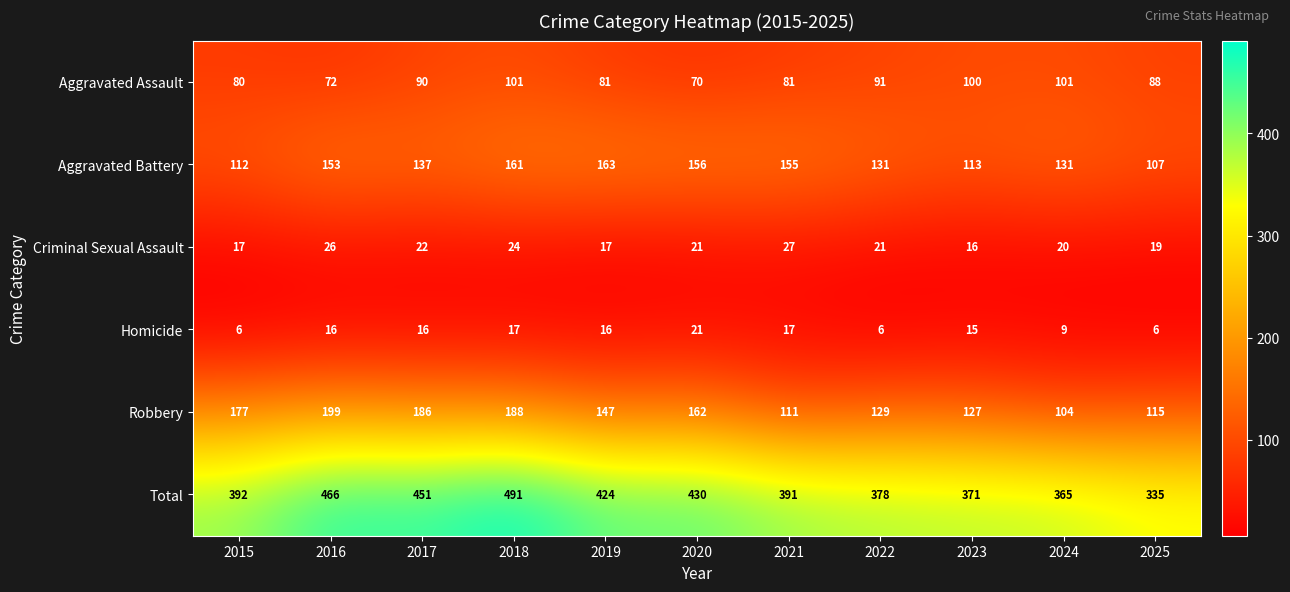

How many distinct data groups are displayed?

6